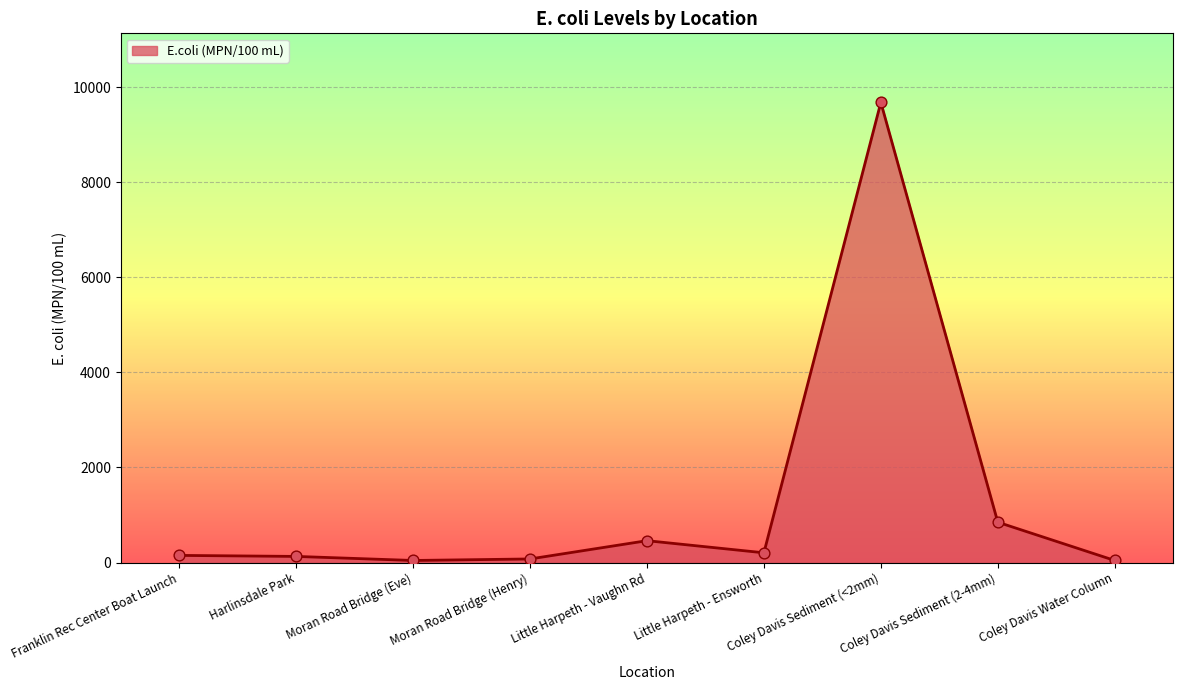

What is the change in value from Coley Davis Sediment (2-4mm) to Coley Davis Water Column?

-805.0